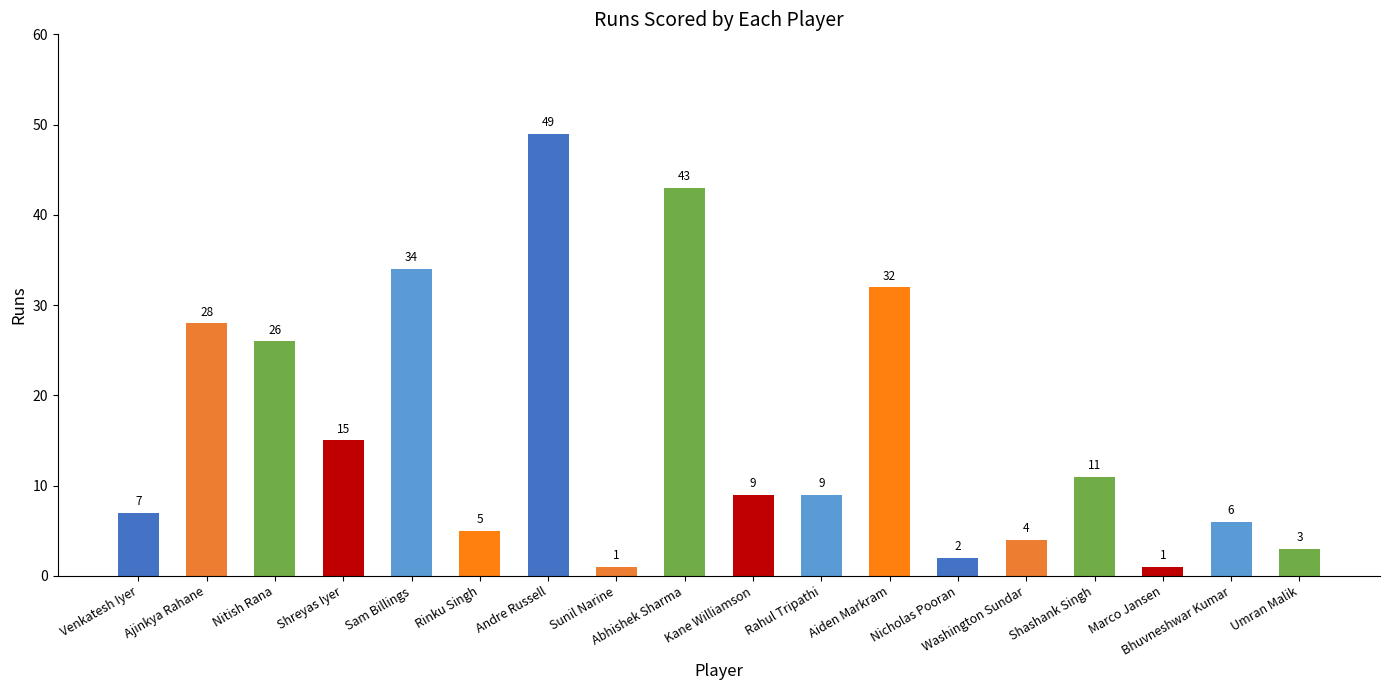

What is the sum of the values at Nitish Rana and Umran Malik?

29